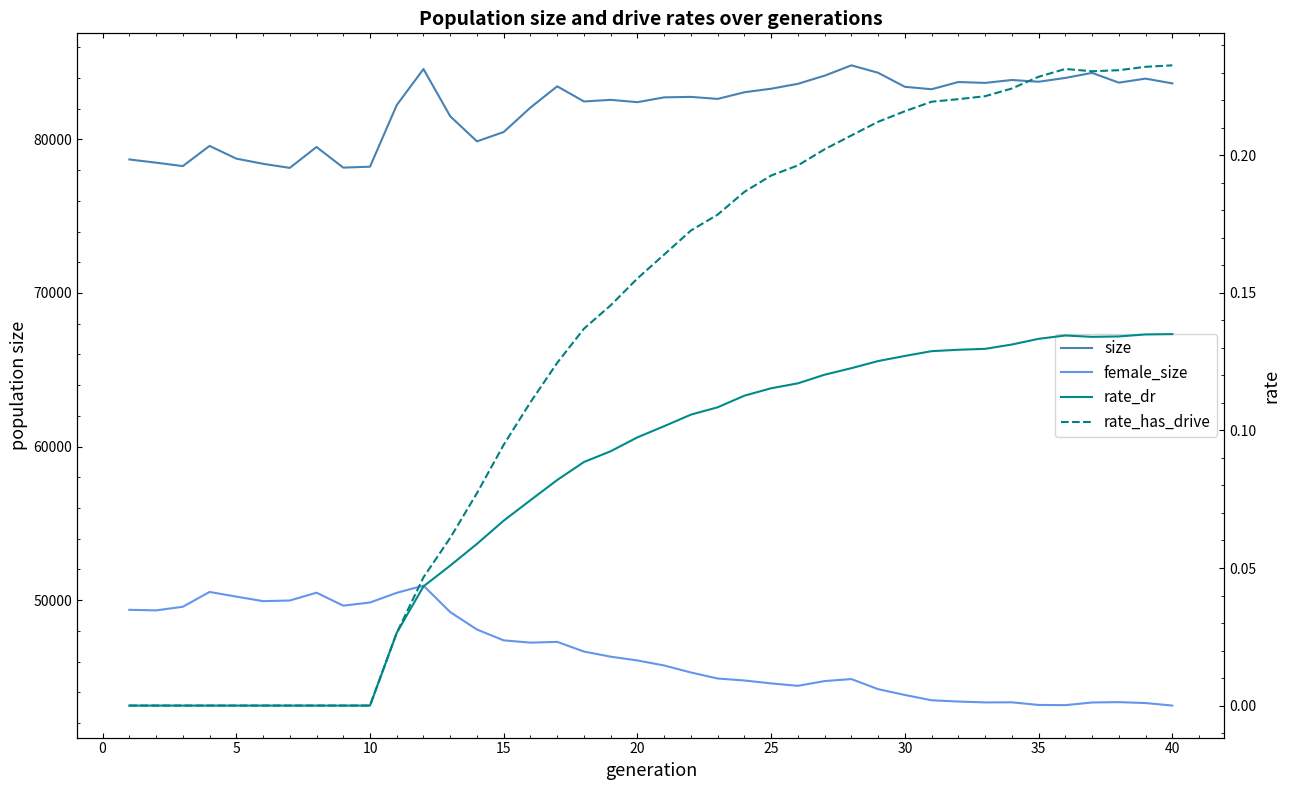

What is the average value of the rate_dr series?

0.1